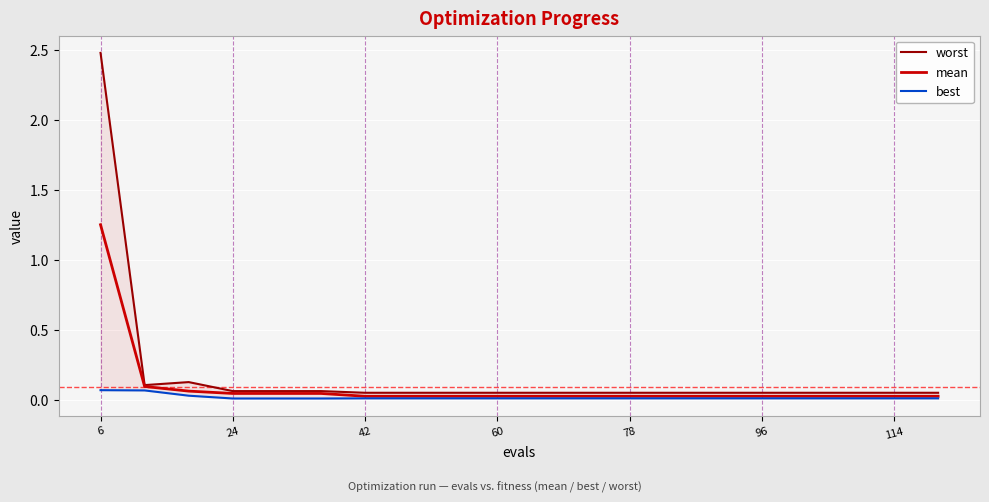

Which series has the largest range (max minus min)?

worst